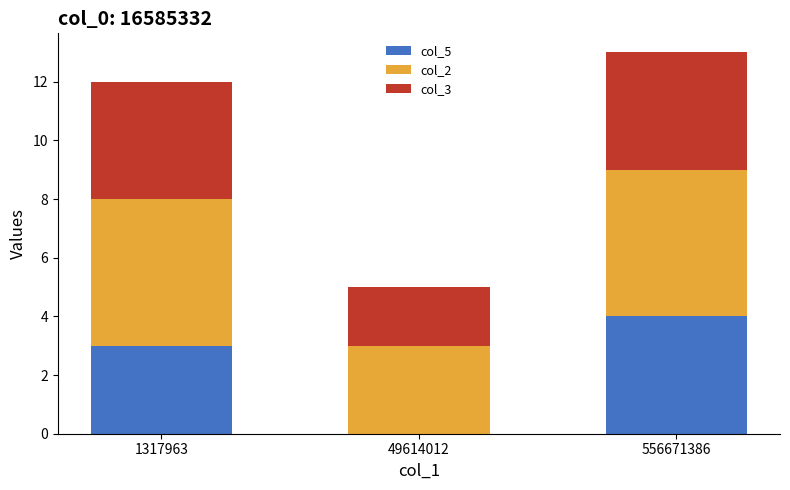

Is it true that col_5 equals -3 at 49614012?

False